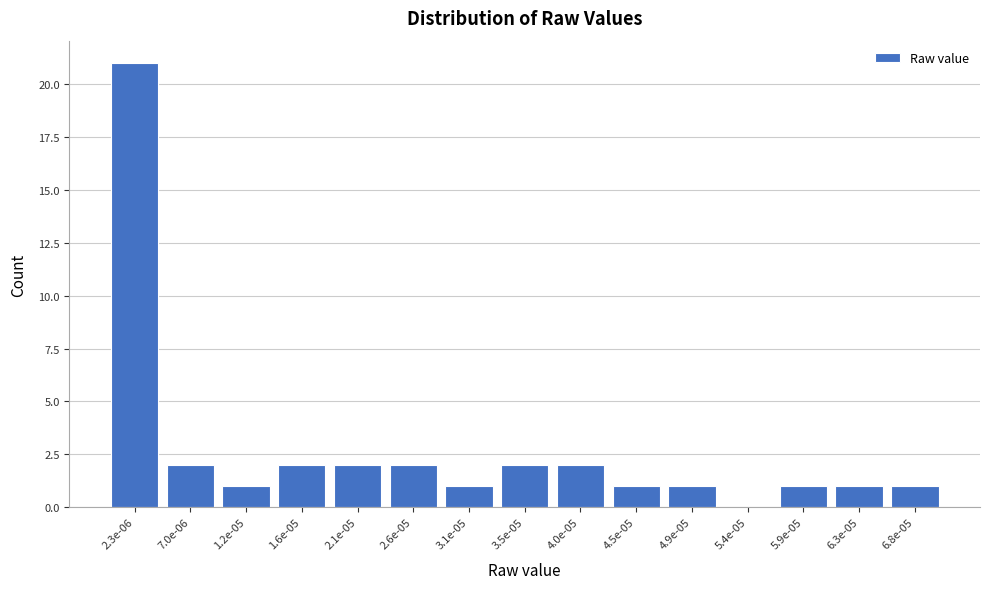

Reading right to left, extract all data points from this chart.

6.8e-05=1	6.3e-05=1	5.9e-05=1	5.4e-05=0	4.9e-05=1	4.5e-05=1	4.0e-05=2	3.5e-05=2	3.1e-05=1	2.6e-05=2	2.1e-05=2	1.6e-05=2	1.2e-05=1	7.0e-06=2	2.3e-06=21